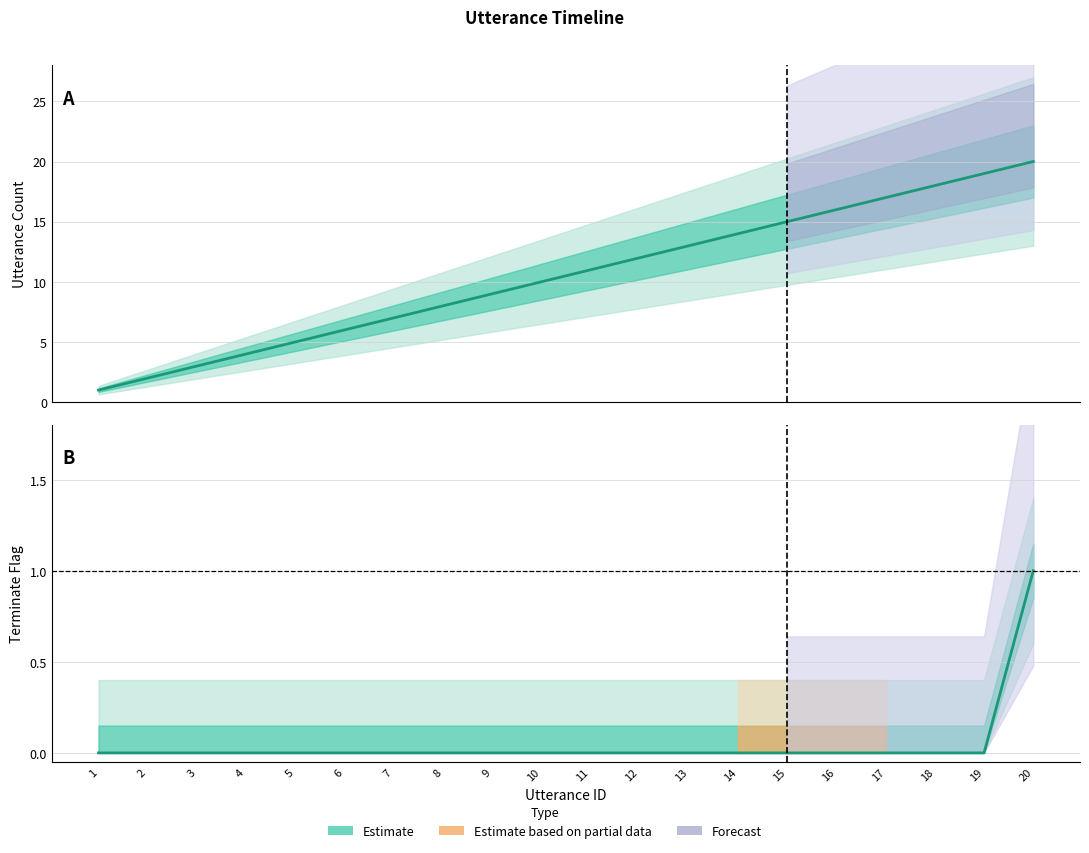

The utterance_id series shows 12 at 12. True or false?

True